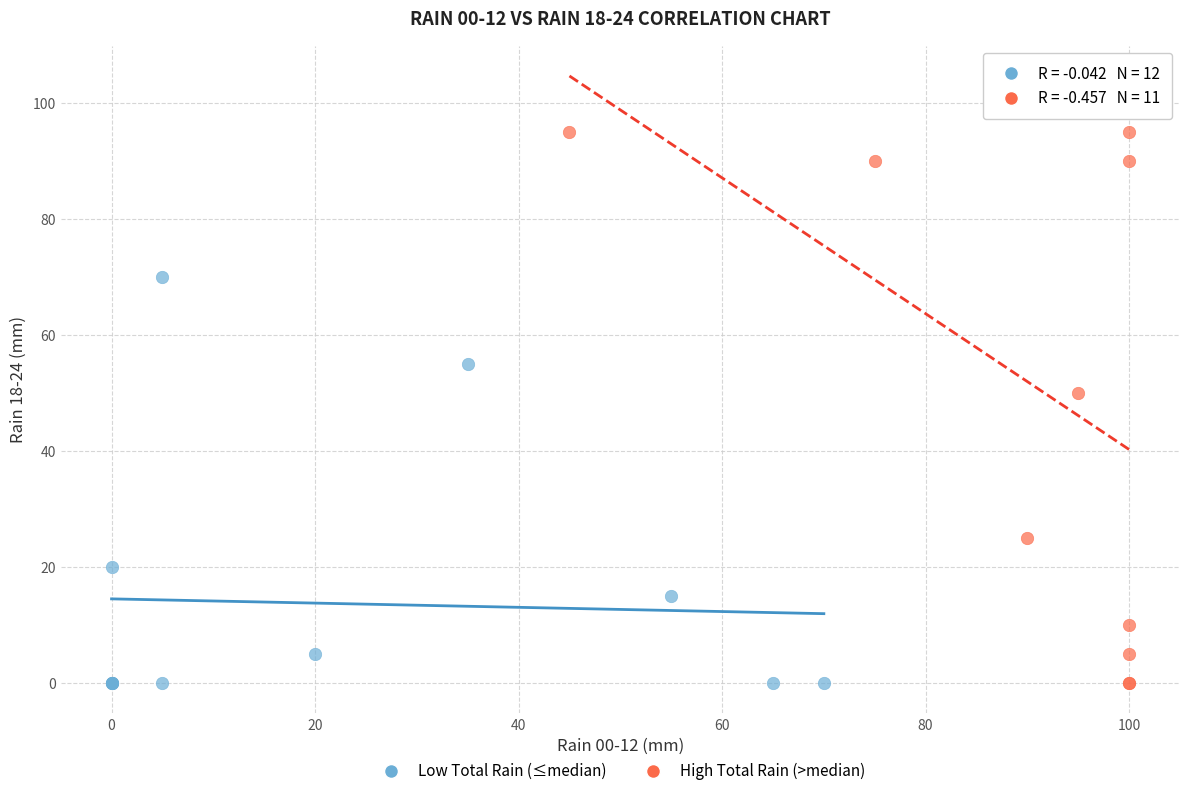

Which series has the largest Y range (max minus min)?

High Total Rain (>median)